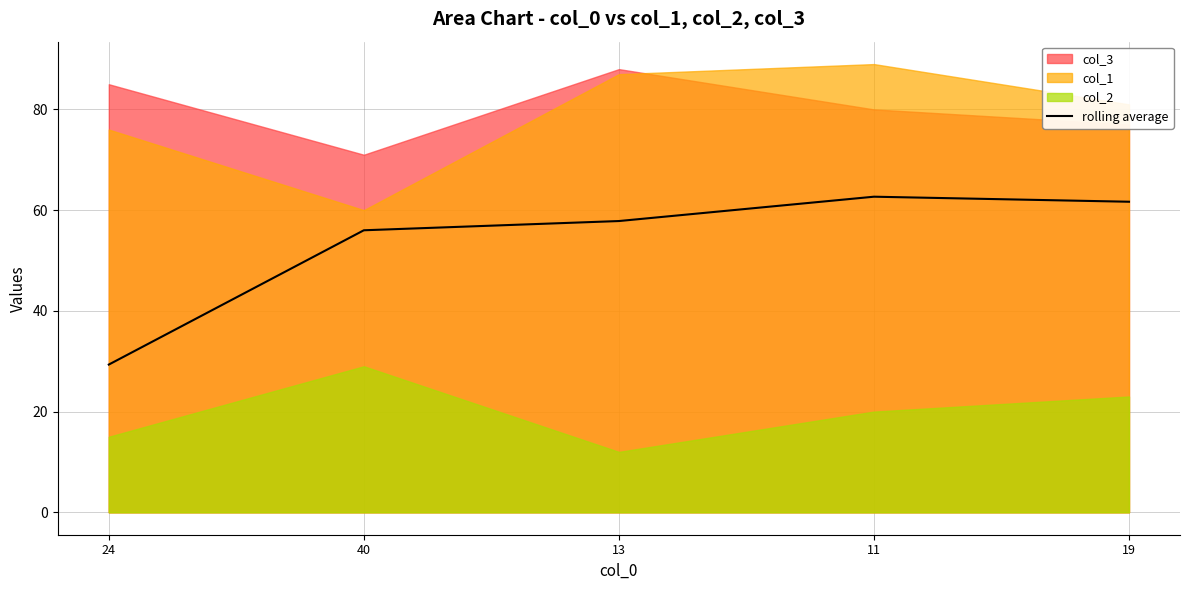

Rank the categories by value from lowest to highest.

24, 40, 13, 19, 11